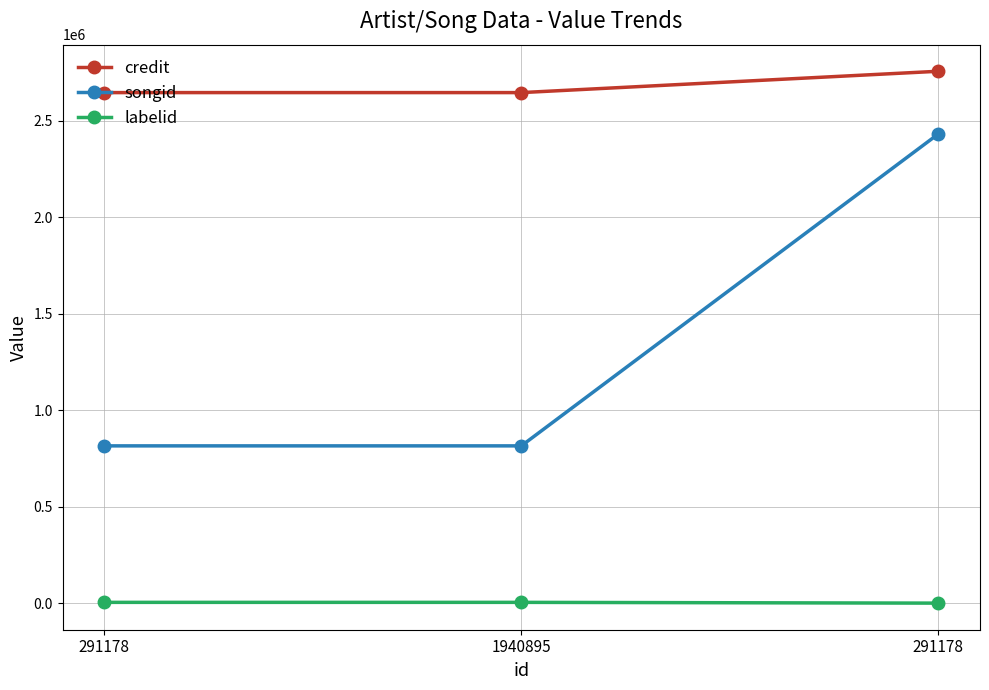

How many values in the labelid series are below 5301?

1